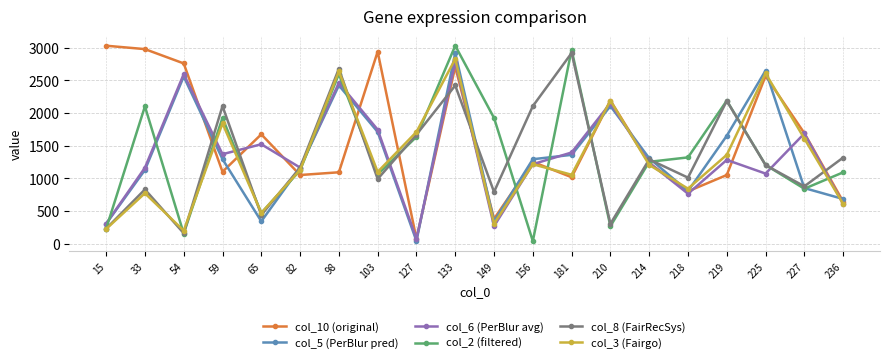

The value of col_6 (PerBlur avg) at 15 is 127. True or false?

False